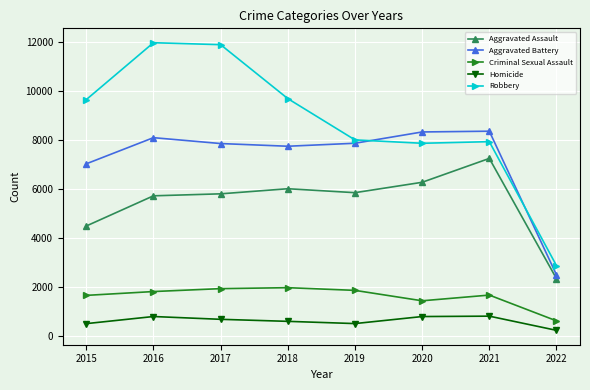

Is the value of Aggravated Assault at 2016 greater than the value of Robbery at 2019?

No